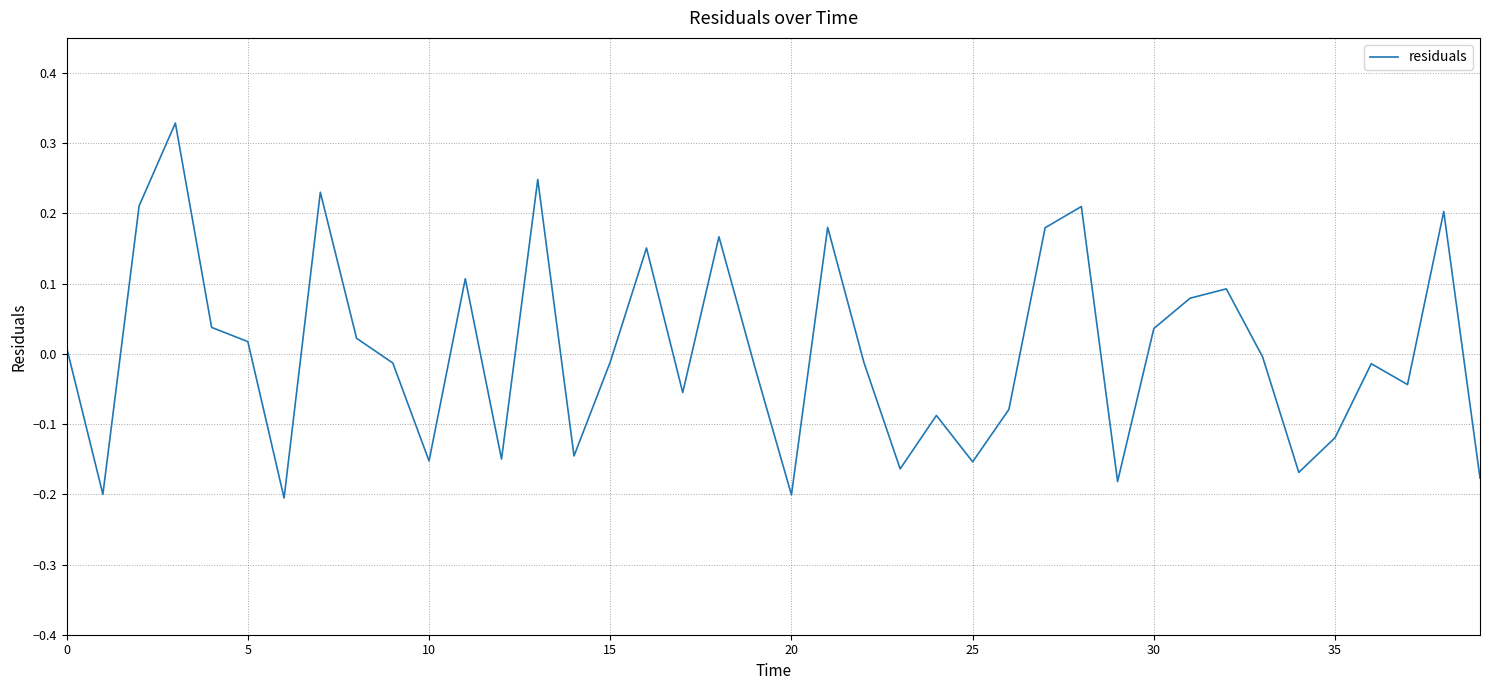

How many lines are shown in the chart?

1